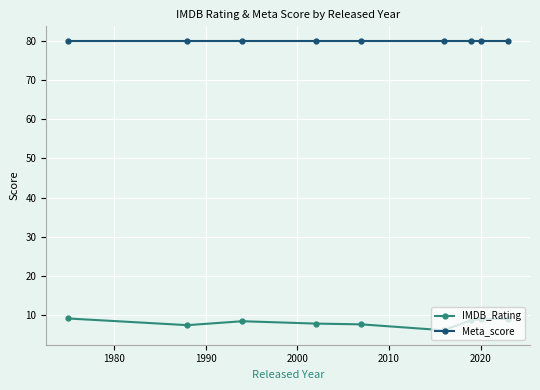

List the series in order of their overall mean, highest first.

Meta_score, IMDB_Rating